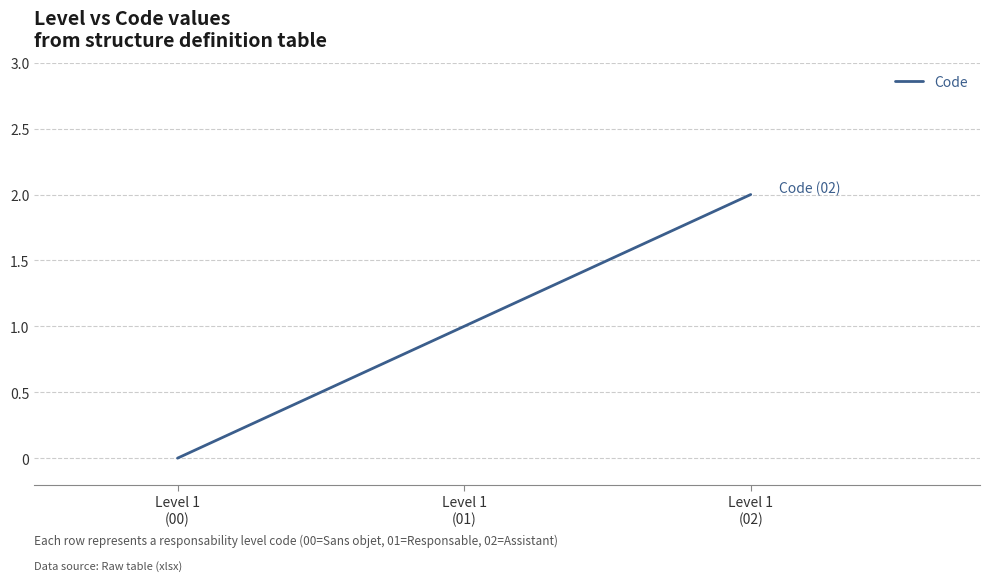

What position from the left is Level 1
(01)?

2